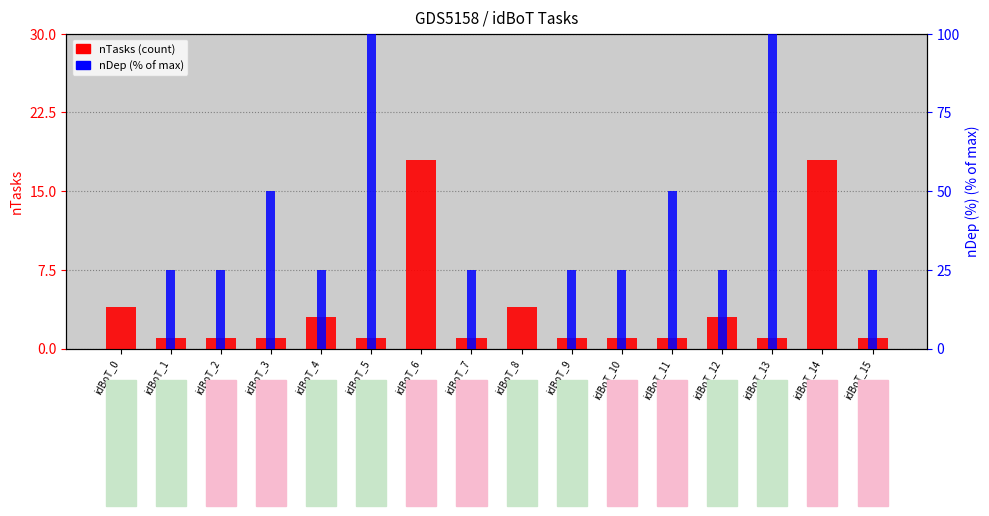

The nTasks series shows 4 at idBoT_8. True or false?

True